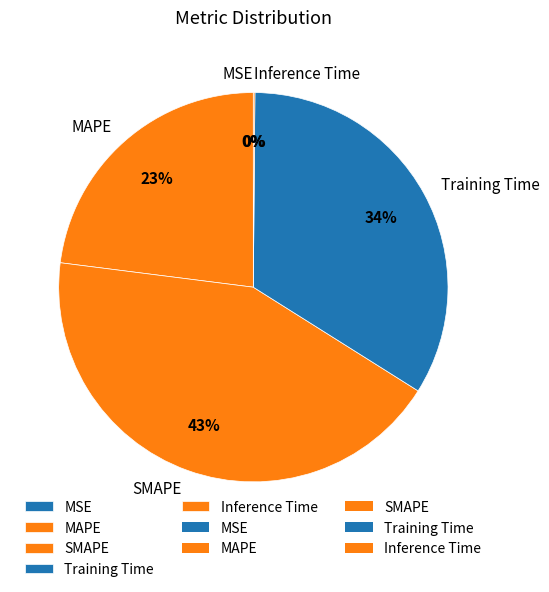

What is the largest slice in the pie chart?

SMAPE